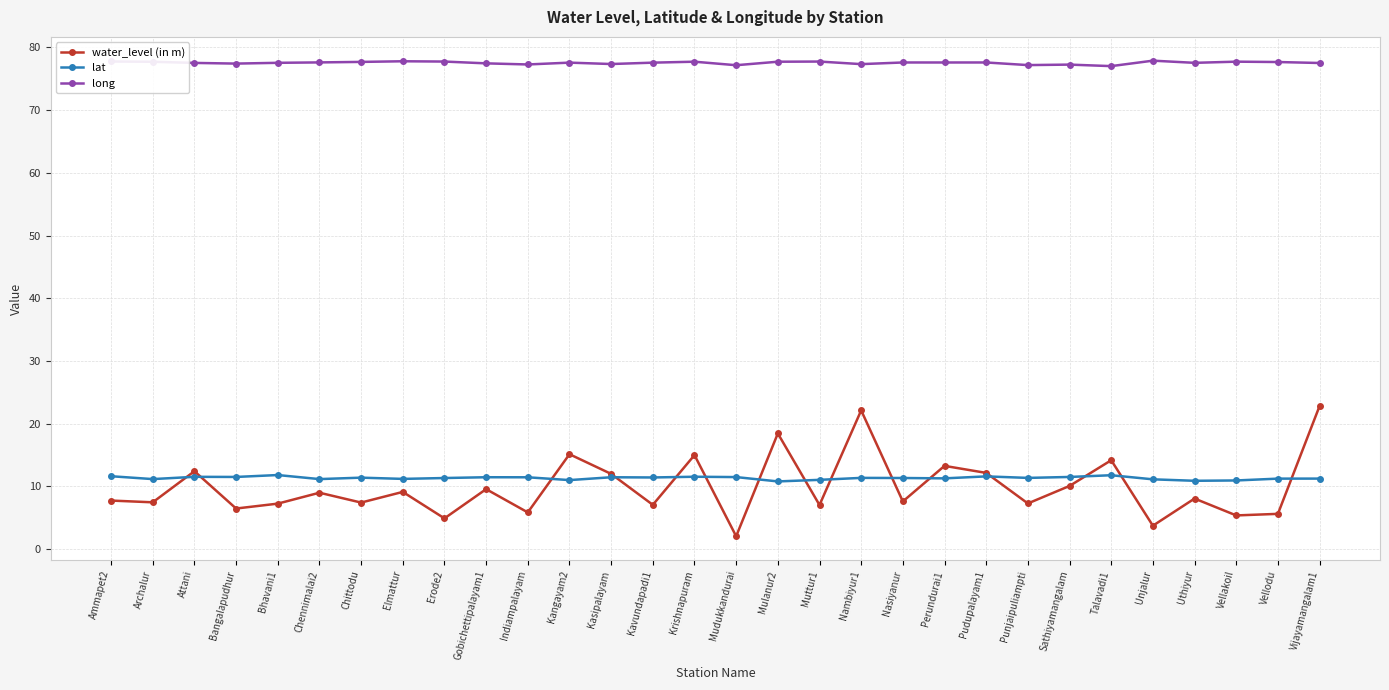

What is the difference between the water_level (in m) values at Uthiyur and Attani?

4.4